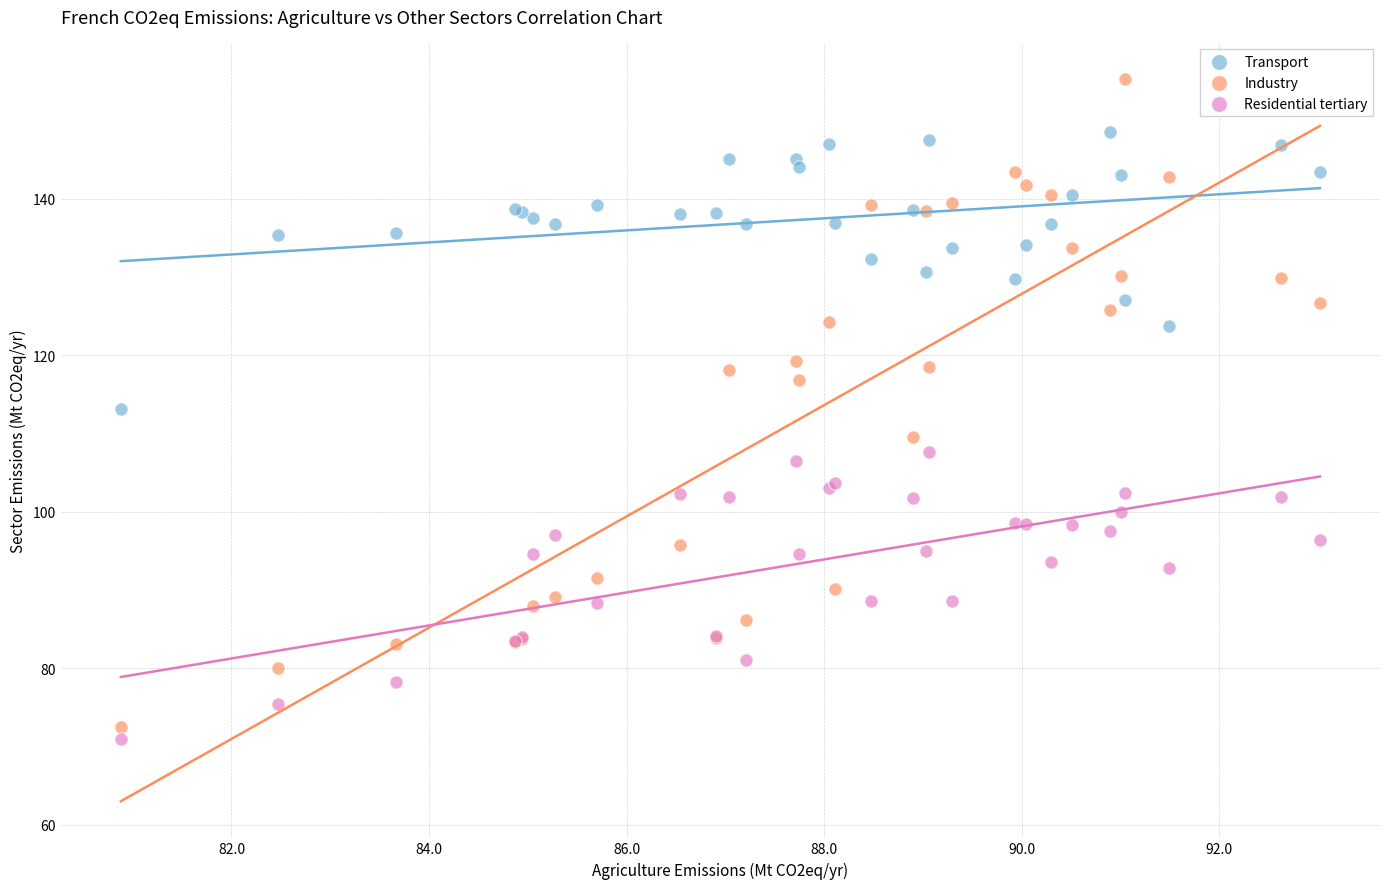

Which series reaches the minimum Y coordinate?

Residential tertiary